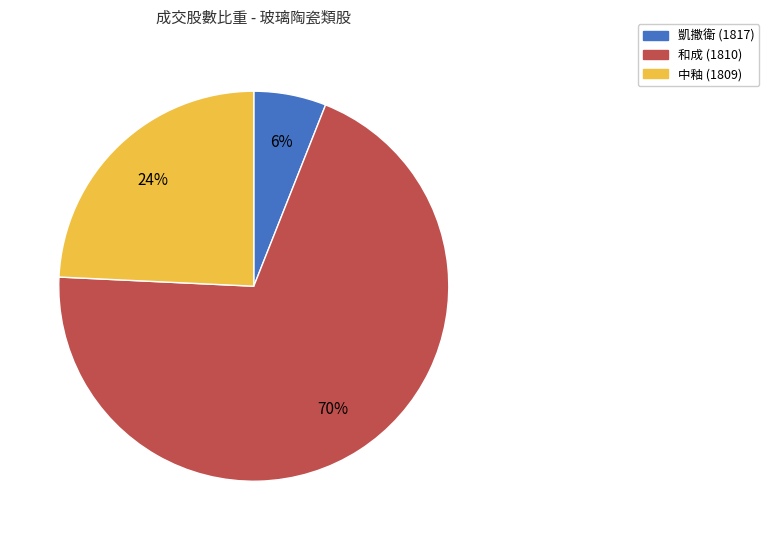

Which slice is the smallest?

凱撒衛 (1817)